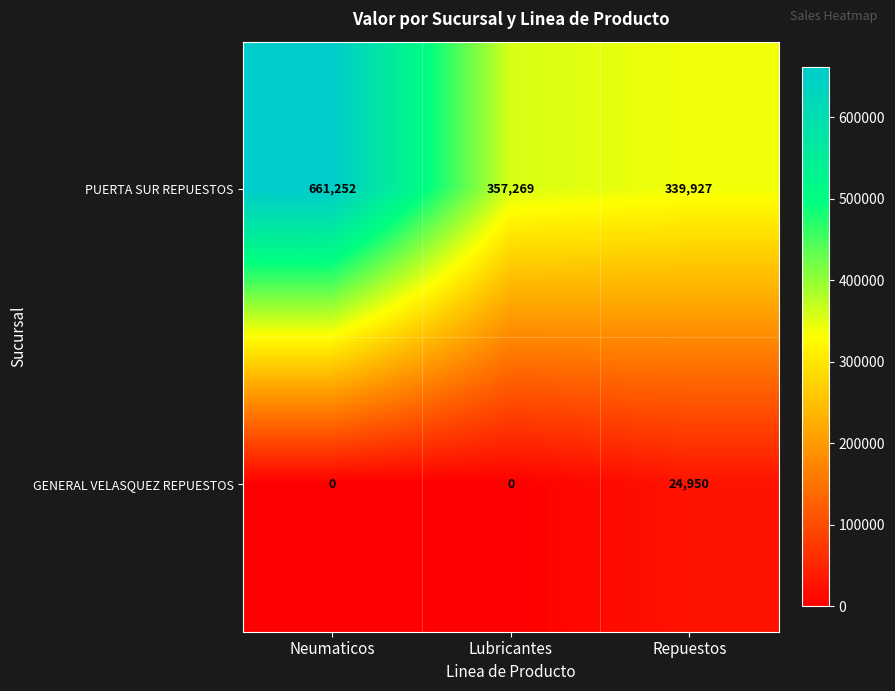

What is the highest value of the GENERAL VELASQUEZ REPUESTOS series?

24950